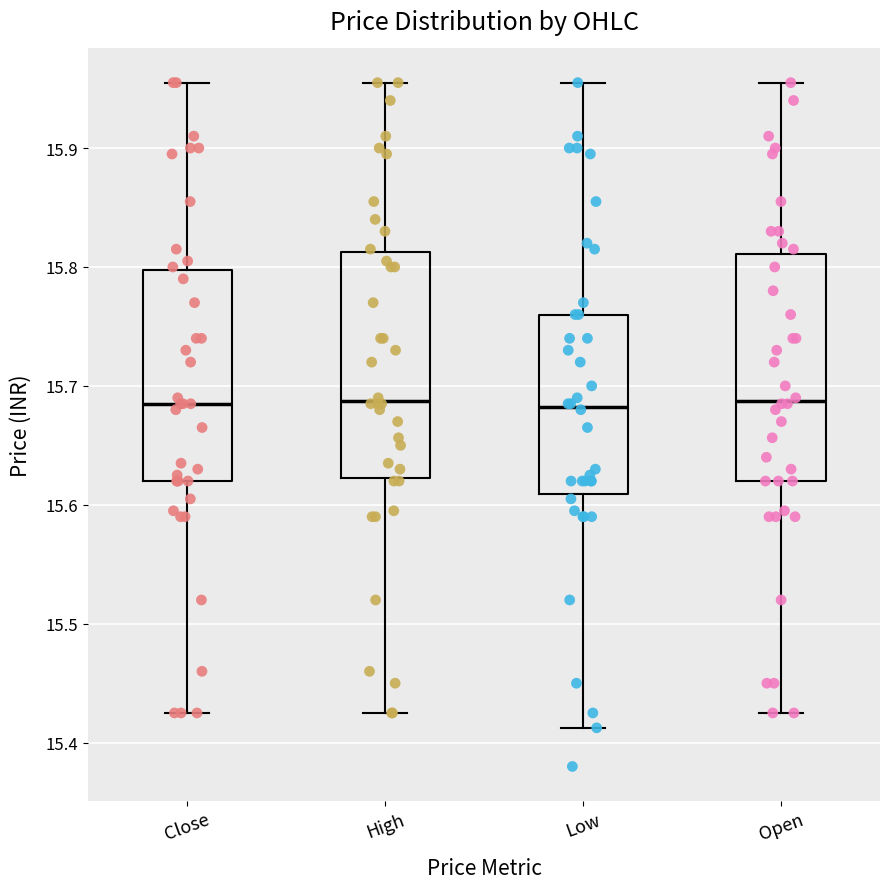

Reading left to right, read every box against the y-axis: the position of its median line, the range the box covers, and the ends of its whiskers. The values are not printed on the chart, so give them approximately, as read against the axis.

Close: median 15.69, box 15.62 to 15.80, whiskers 15.43 to 15.95
High: median 15.69, box 15.62 to 15.81, whiskers 15.43 to 15.95
Low: median 15.68, box 15.61 to 15.76, whiskers 15.41 to 15.95
Open: median 15.69, box 15.62 to 15.81, whiskers 15.43 to 15.95